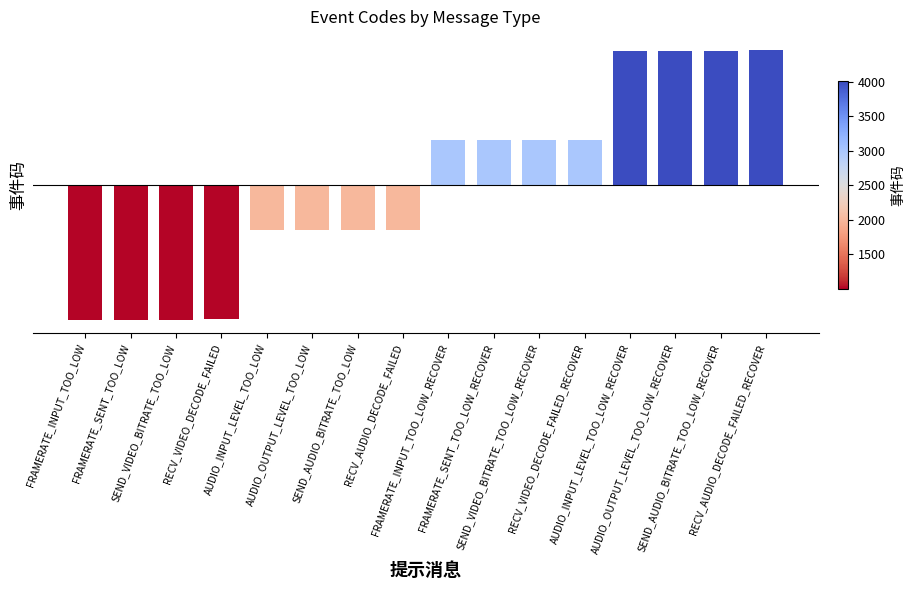

The value at FRAMERATE_SENT_TOO_LOW is -1501. True or false?

True